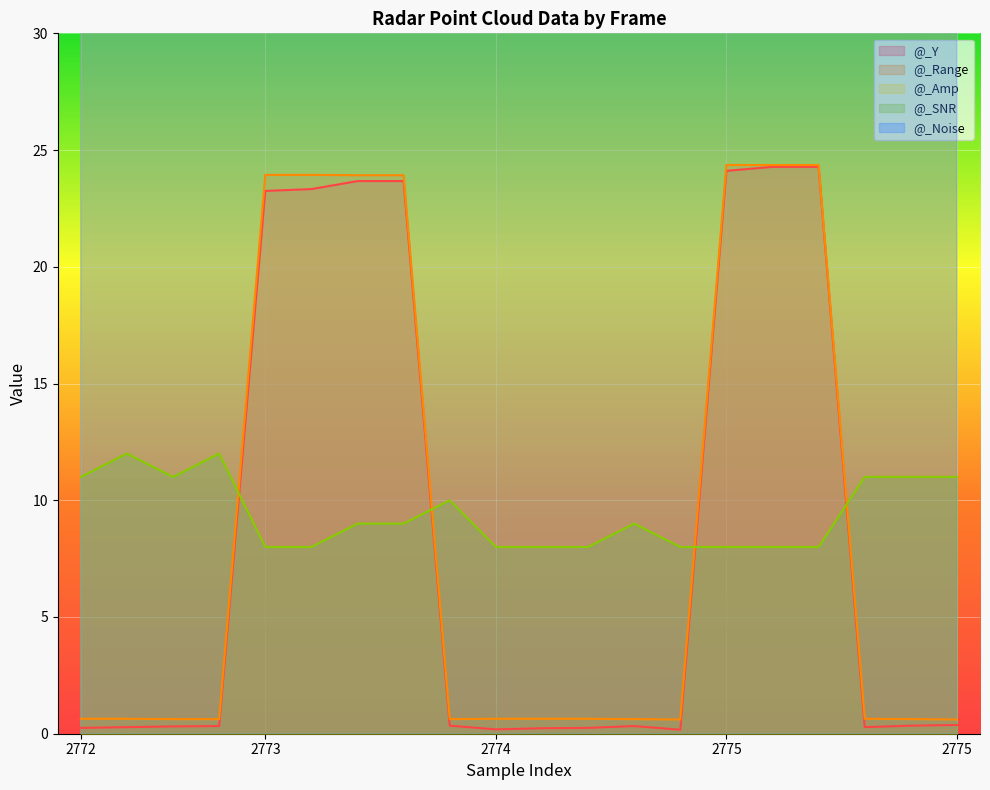

What is the average value of the @_Amp series?

42.1